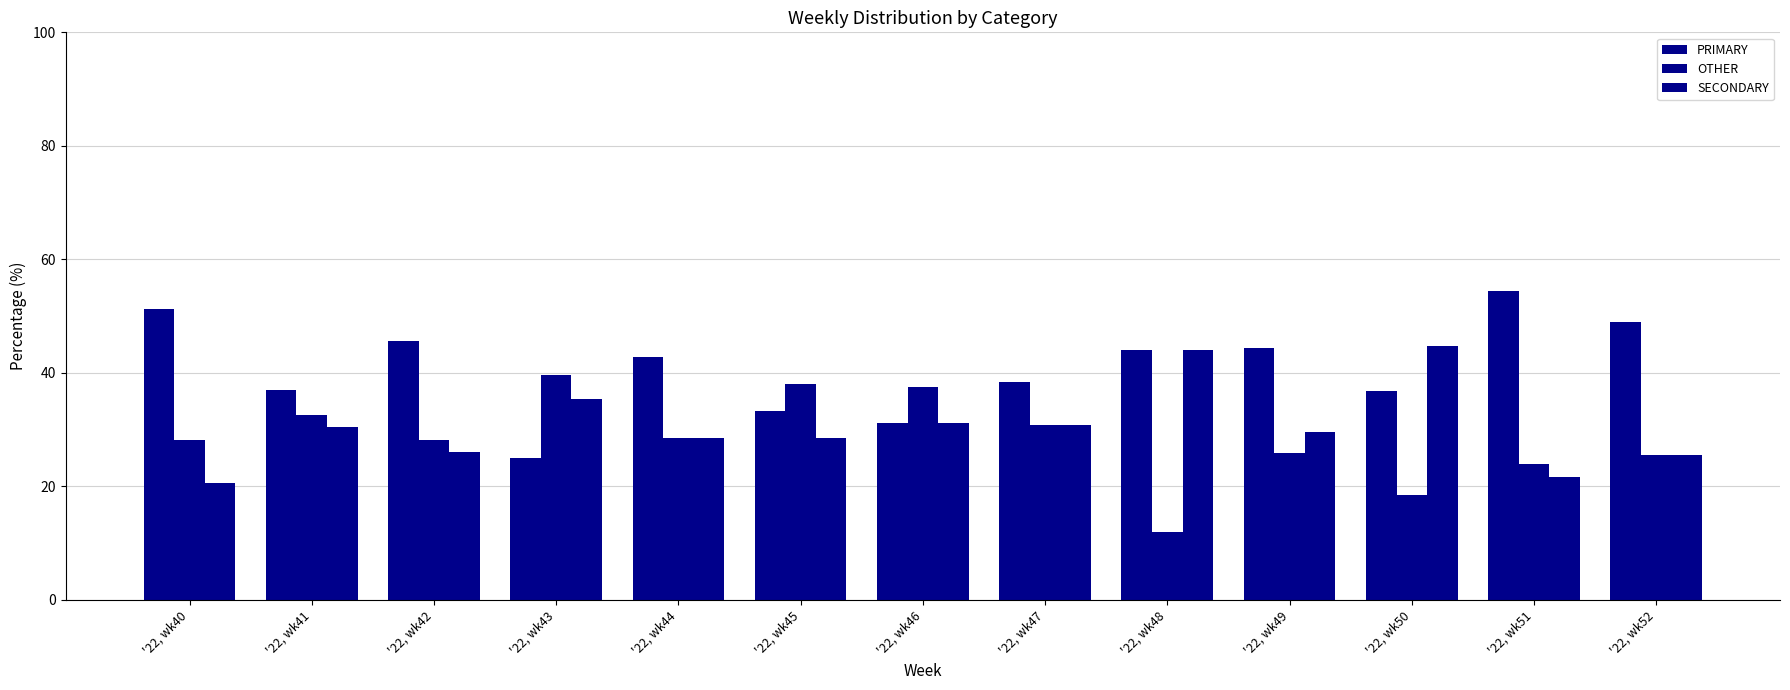

How many bars are there in each group?

3